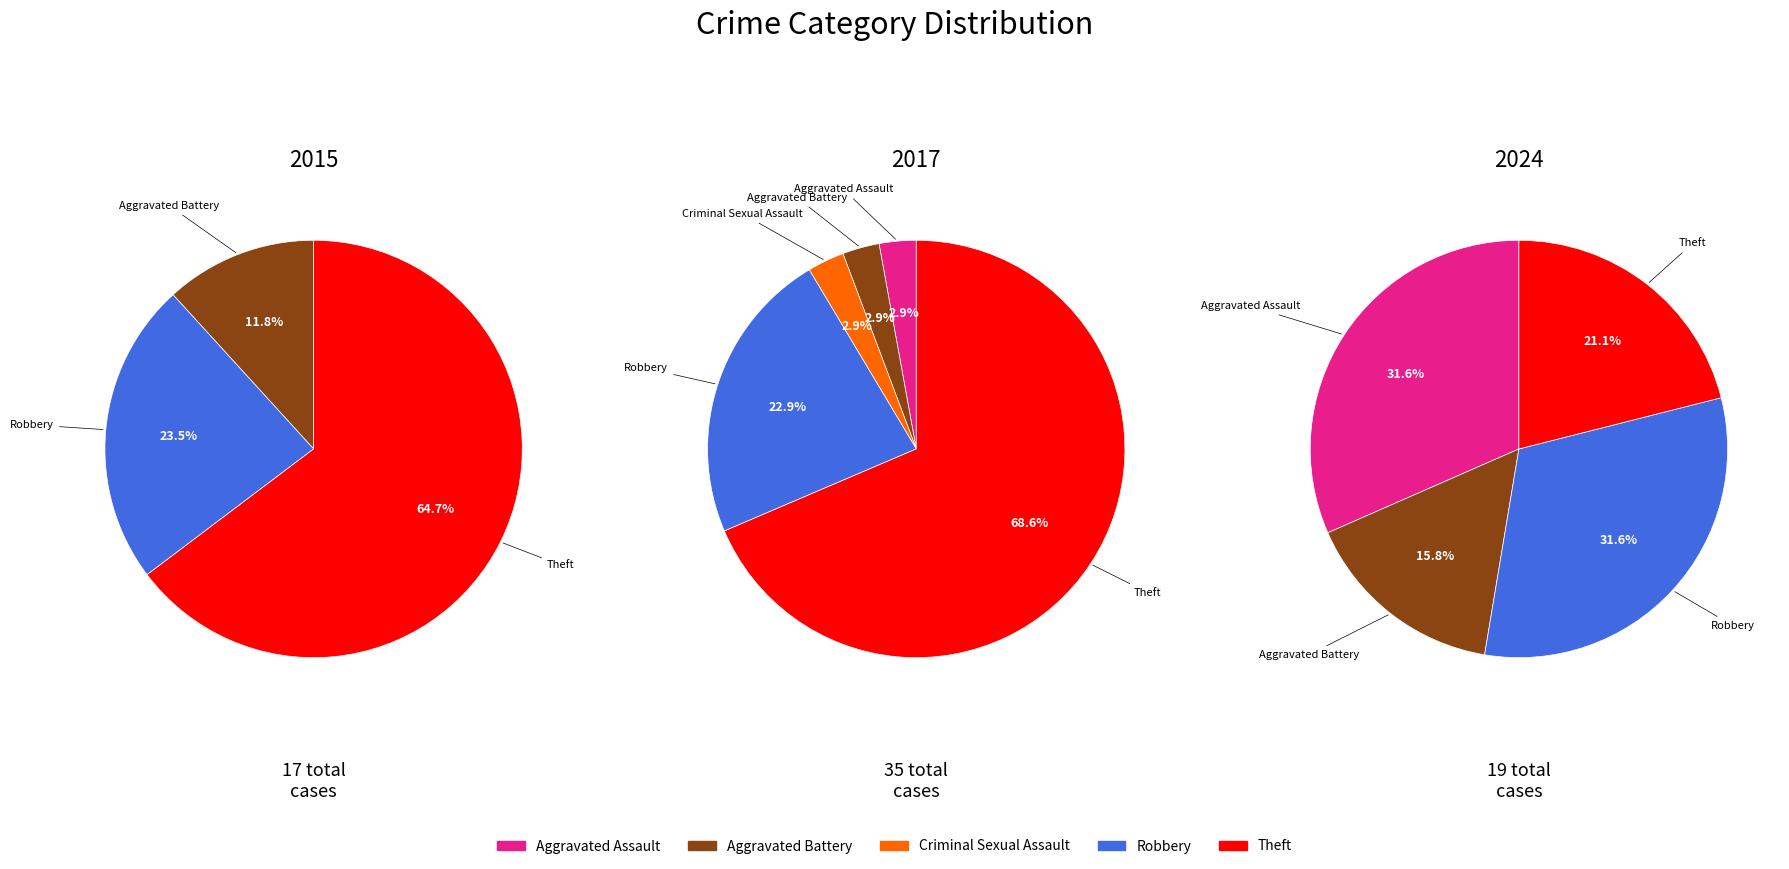

To the nearest percent, what is the difference between the 4 and 3 slice percentages?

11%